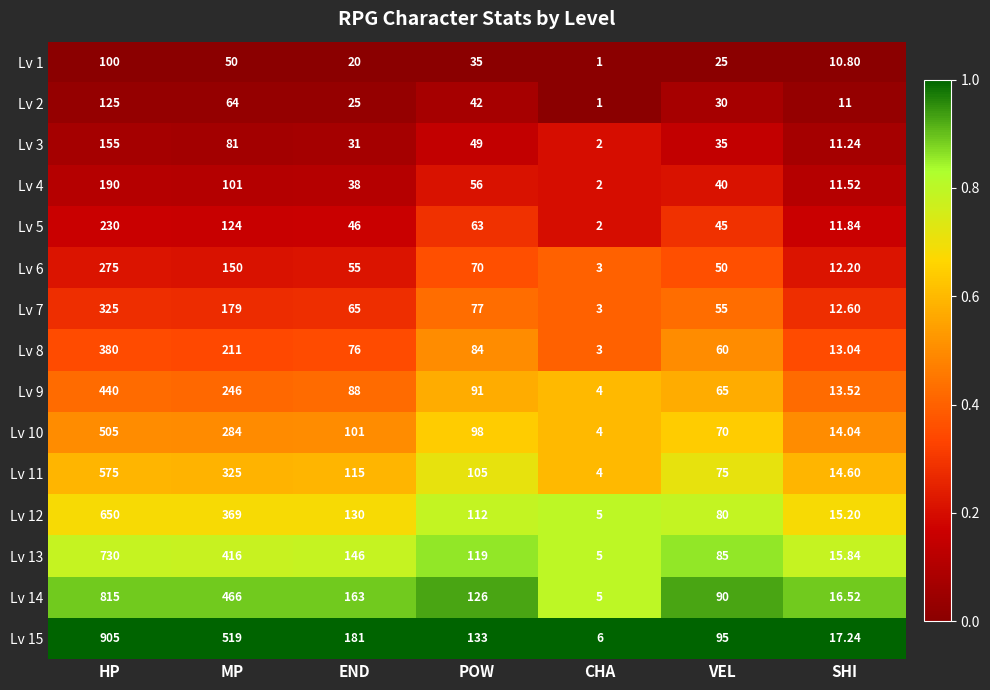

At which category is the sum across all series the highest?

HP